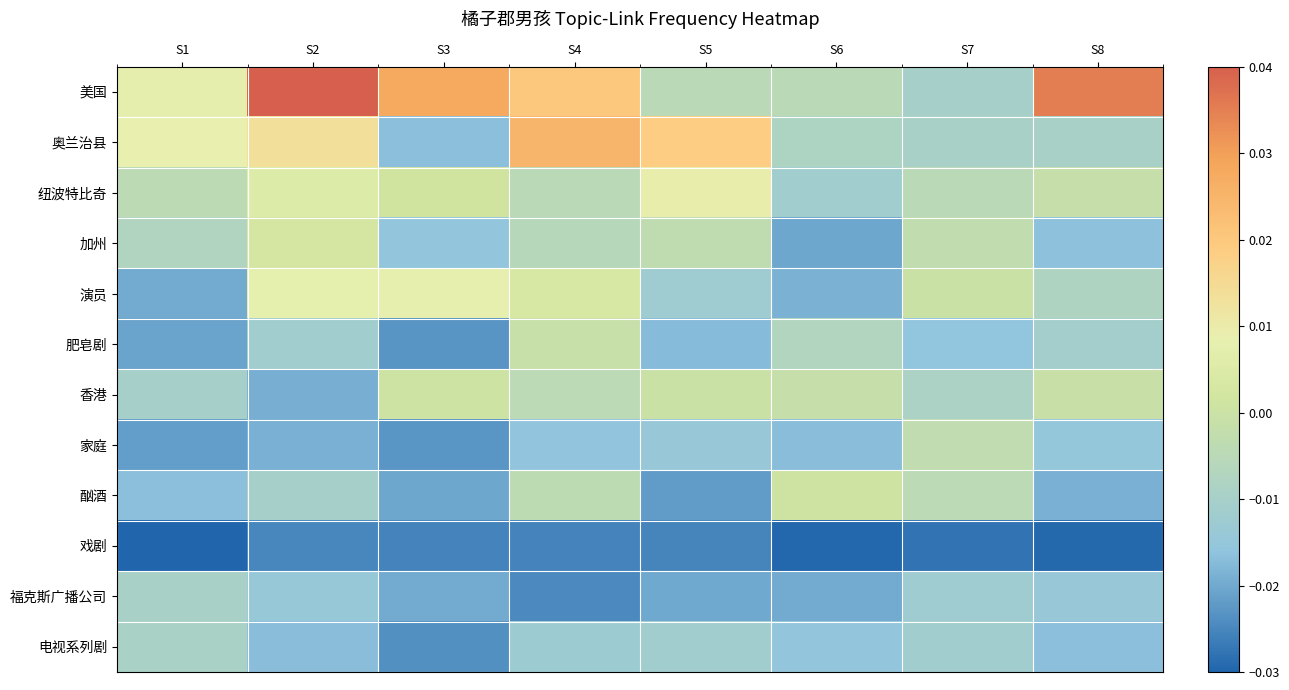

Between S8 and S4, which is larger?

S8